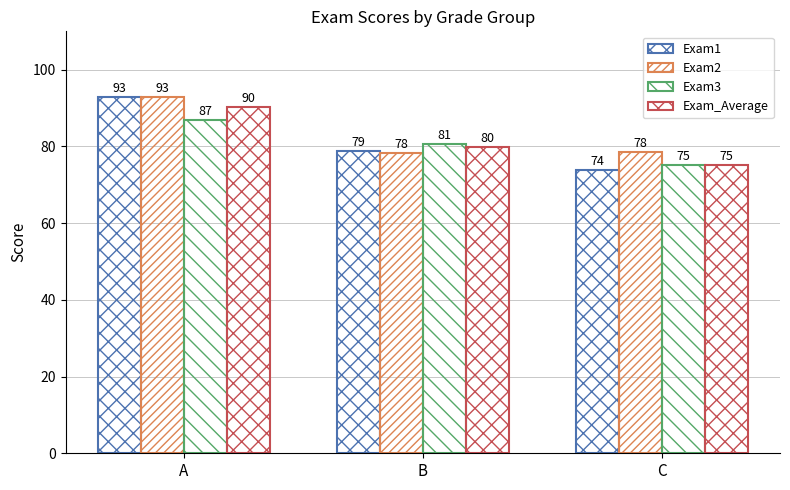

How many distinct data groups are displayed?

4